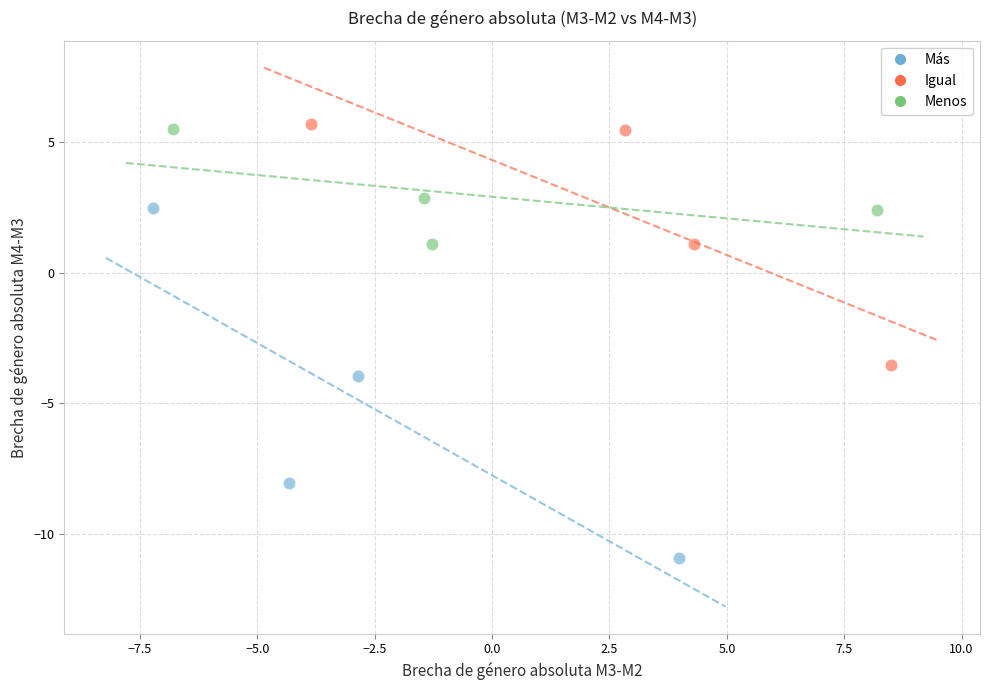

What are all the series names shown in the legend?

Más, Igual, Menos